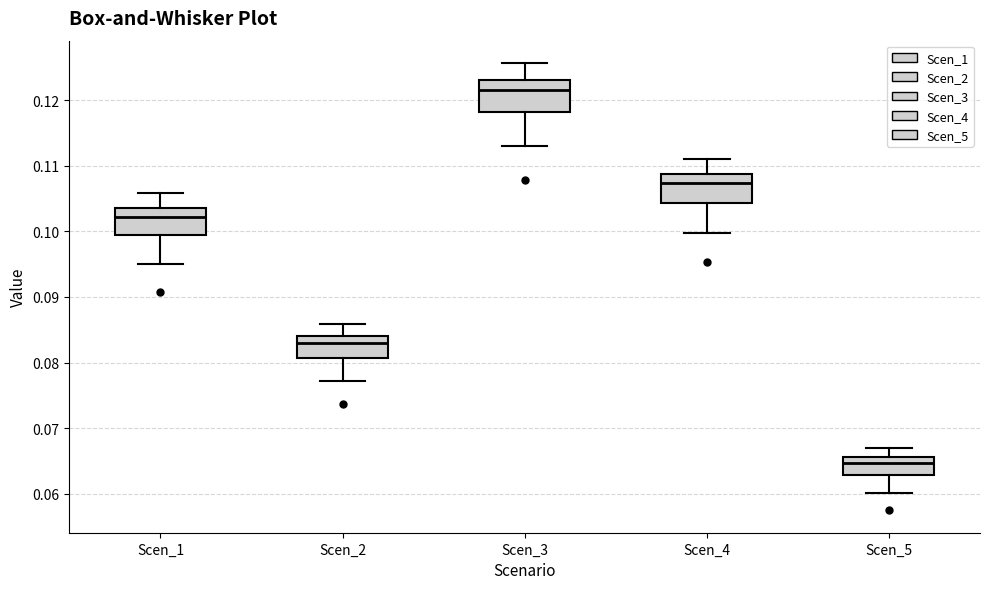

Which box's median line is the lowest?

Scen_5